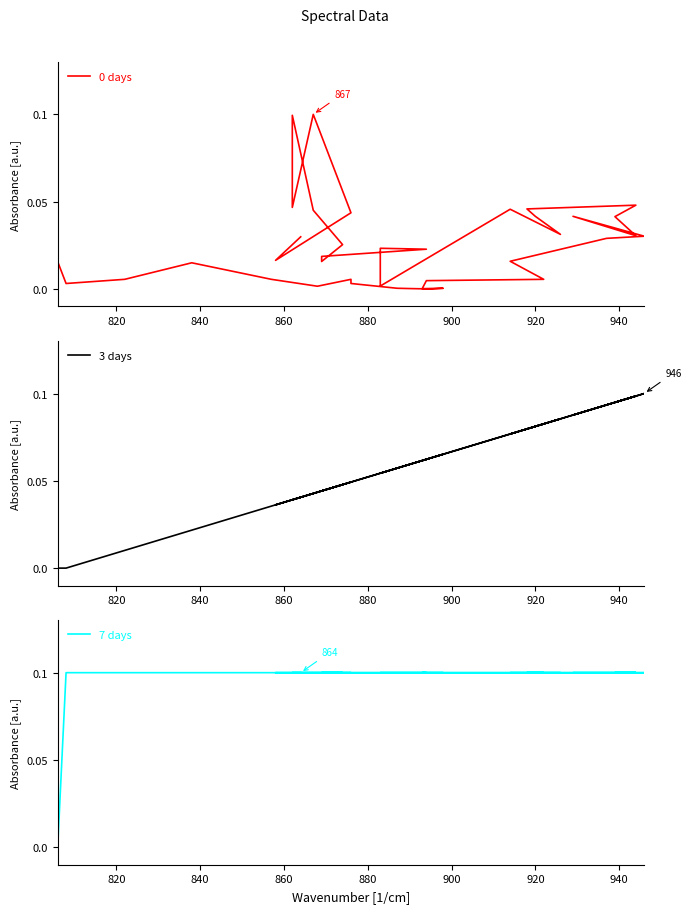

Count the number of categories in the chart.

40